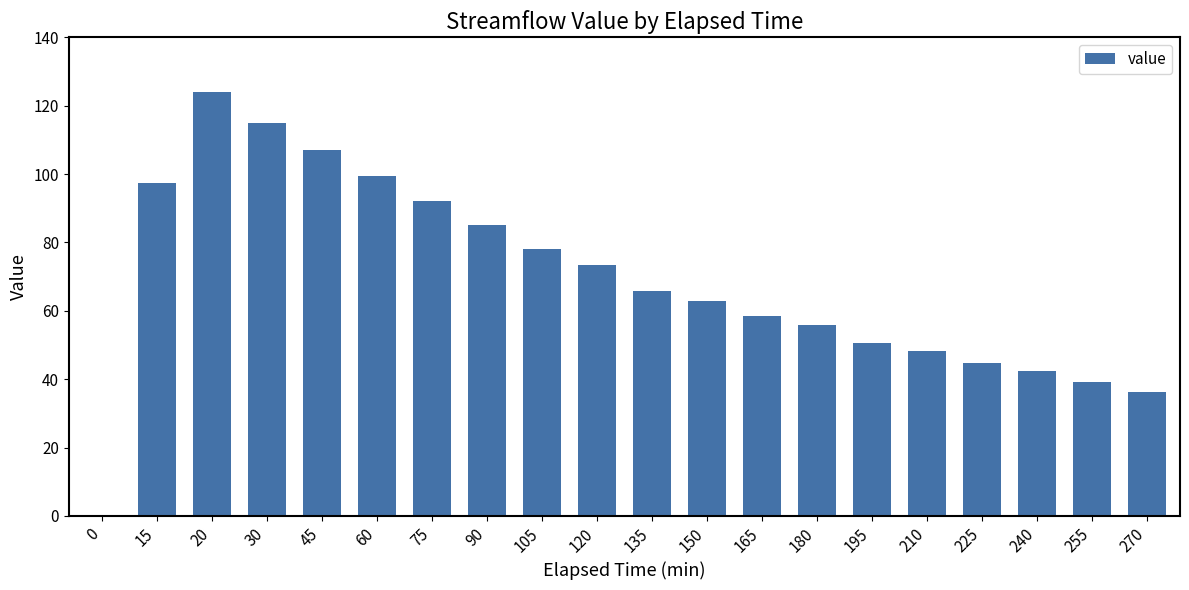

Are the bars horizontal?

No